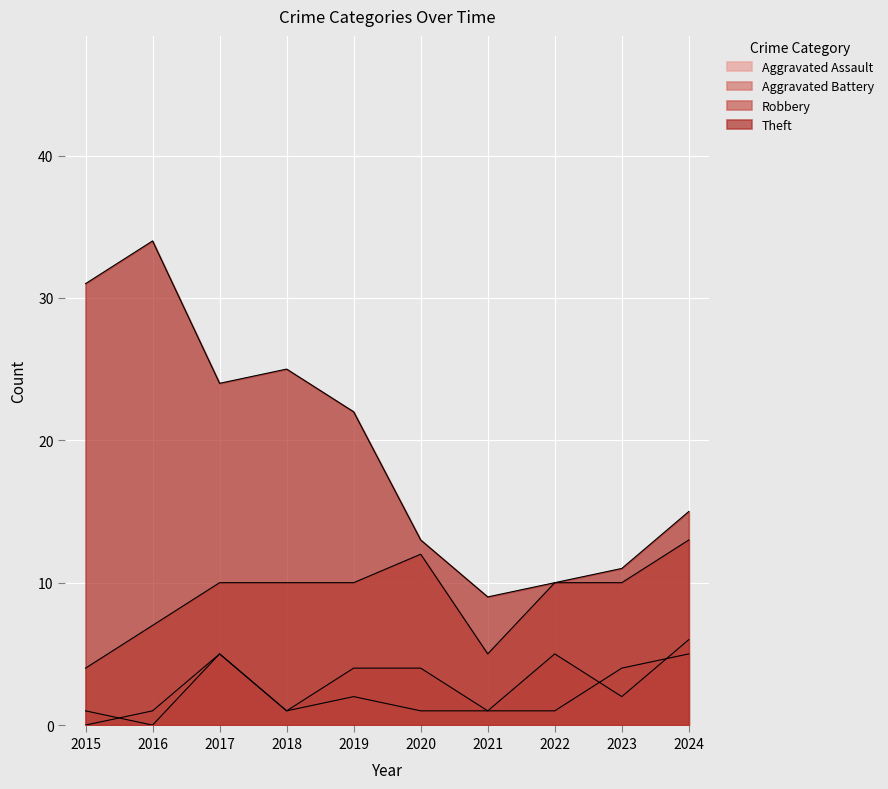

Is it true that Robbery equals 6 at 2022?

False